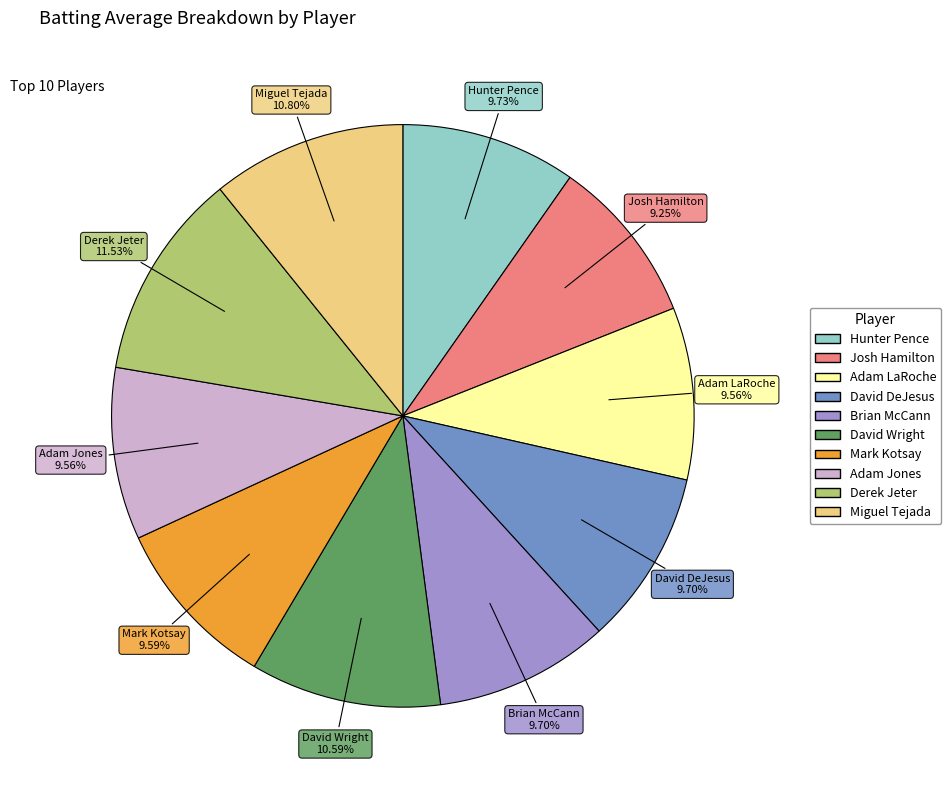

True or false: David Wright accounts for 1% of the total.

False